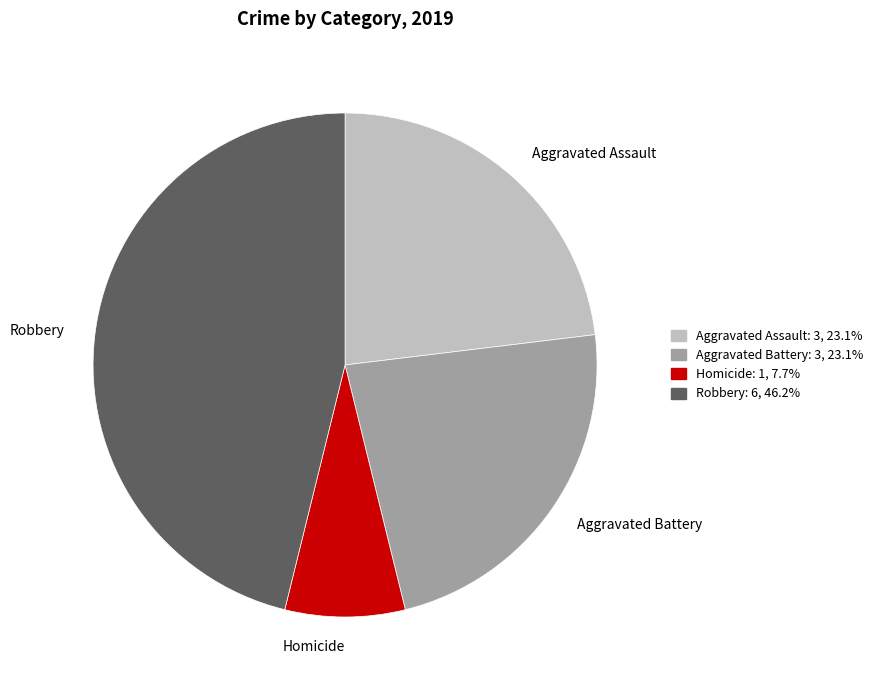

Approximately how many times larger is the value at Homicide compared to Aggravated Battery?

0.3